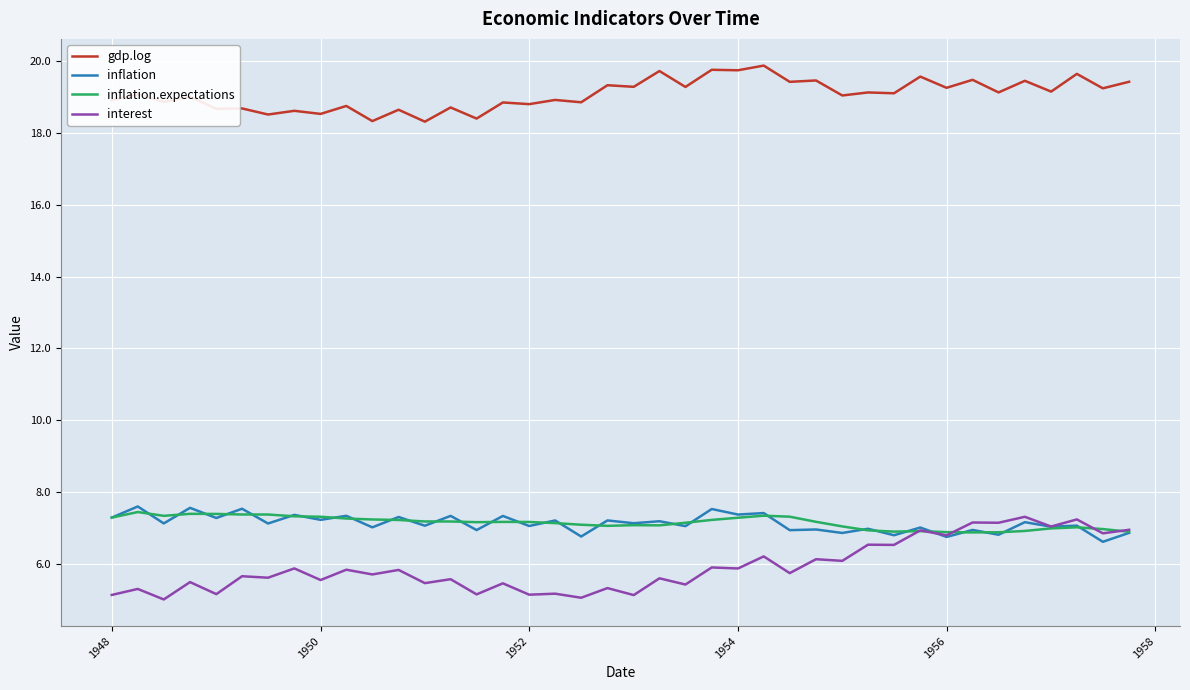

True or false: gdp.log and inflation.expectations intersect in this chart.

False